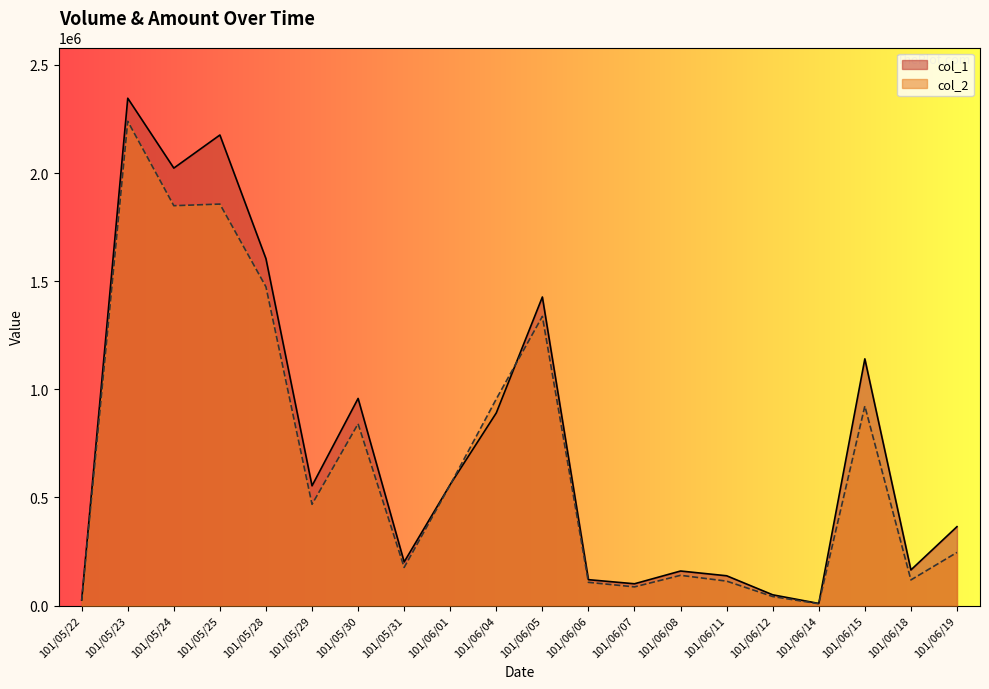

What is the value of the col_1 point at the 19th from the left?

165000